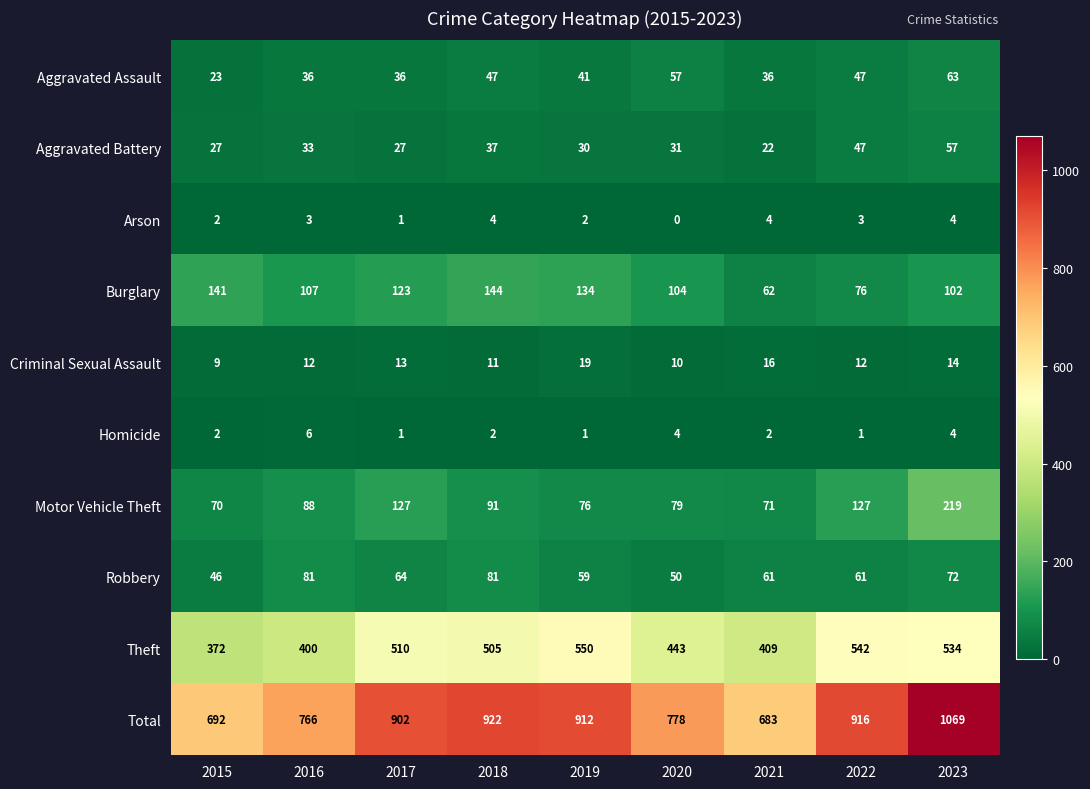

The value of Arson at 2021 is 4. True or false?

True